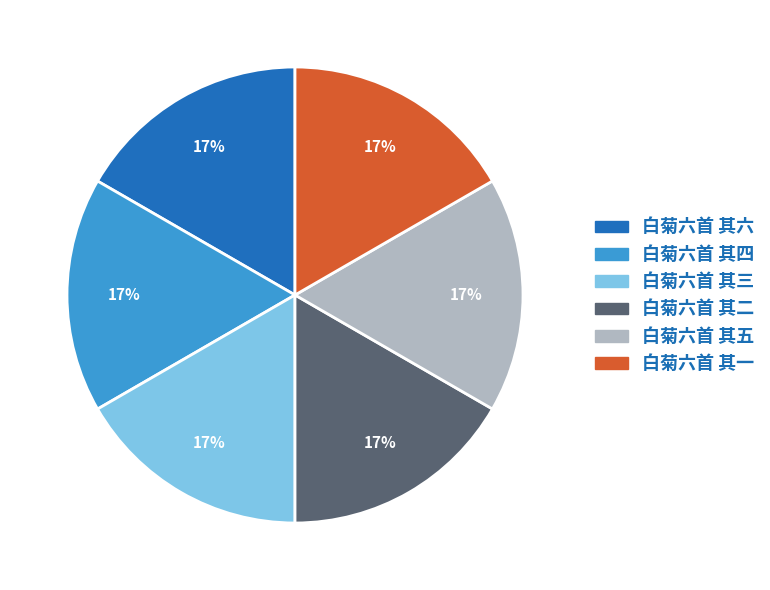

Do 白菊六首 其五 and 白菊六首 其六 together represent more than half of the pie?

No